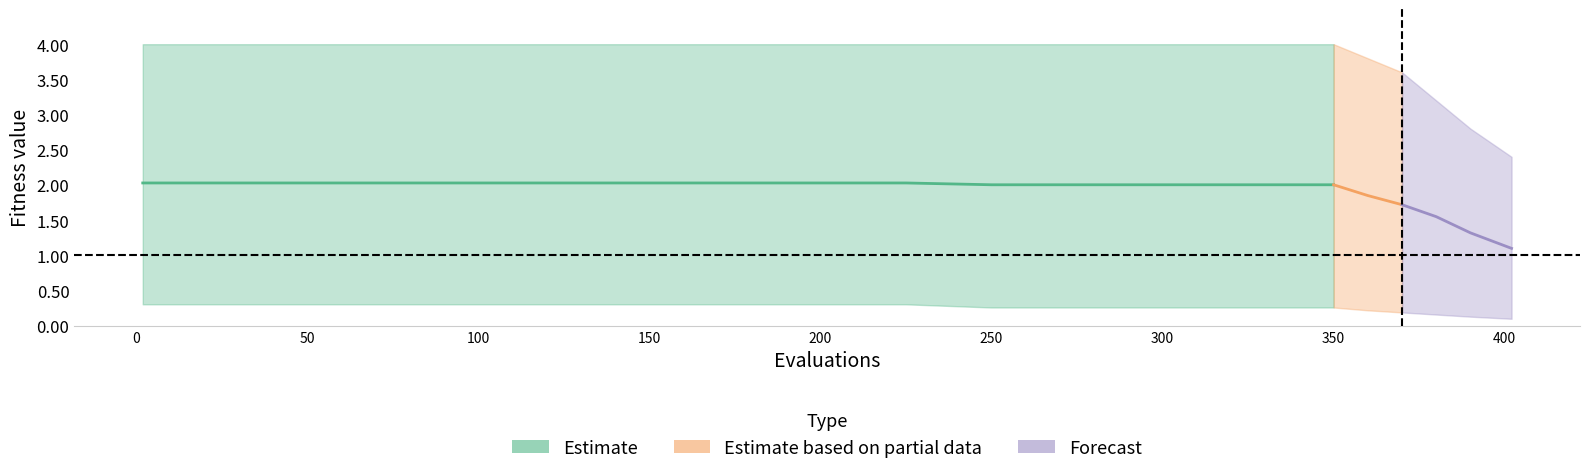

What is the lowest value of the best series?

0.1